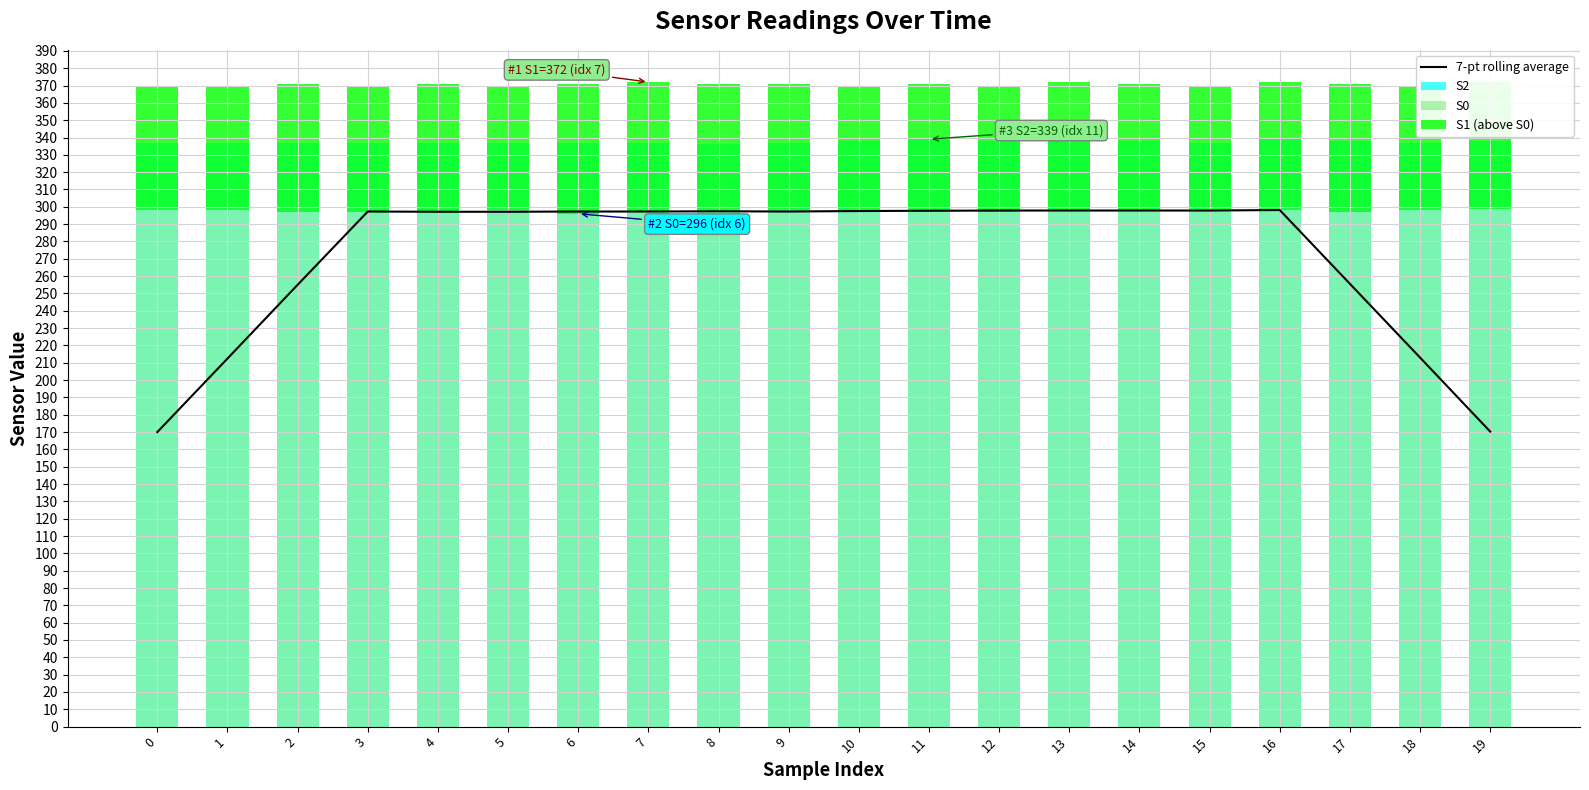

Read the S2 value at 4.

337.0